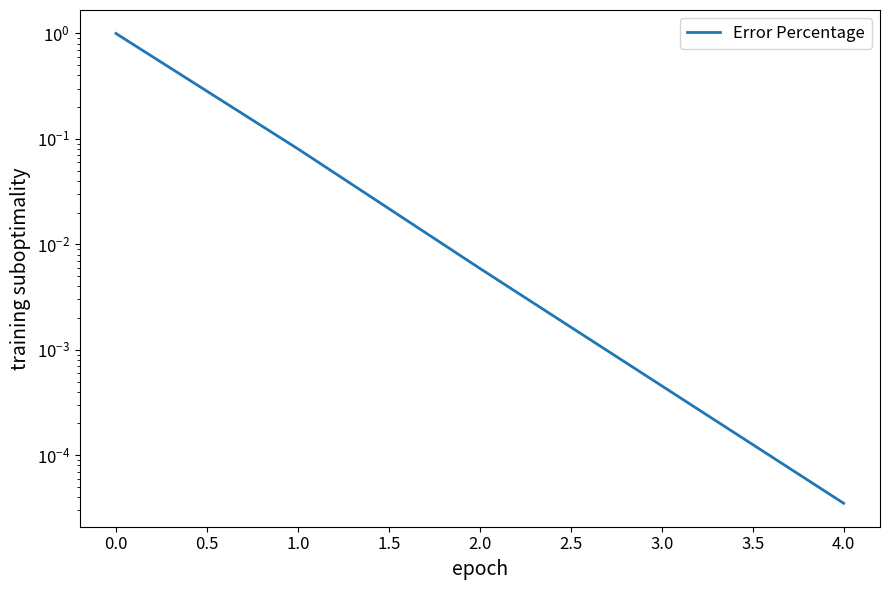

Is this an area chart (filled region under the line)?

No